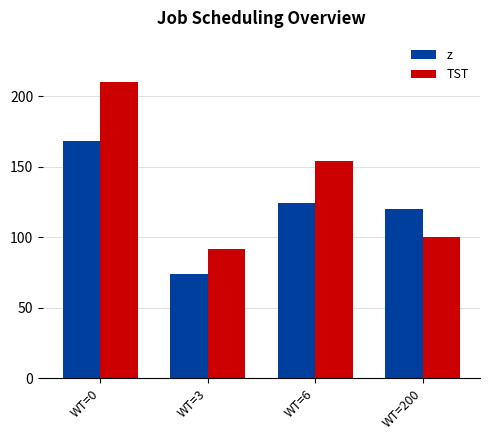

What is the difference between the maximum and minimum values in the z series?

94.1